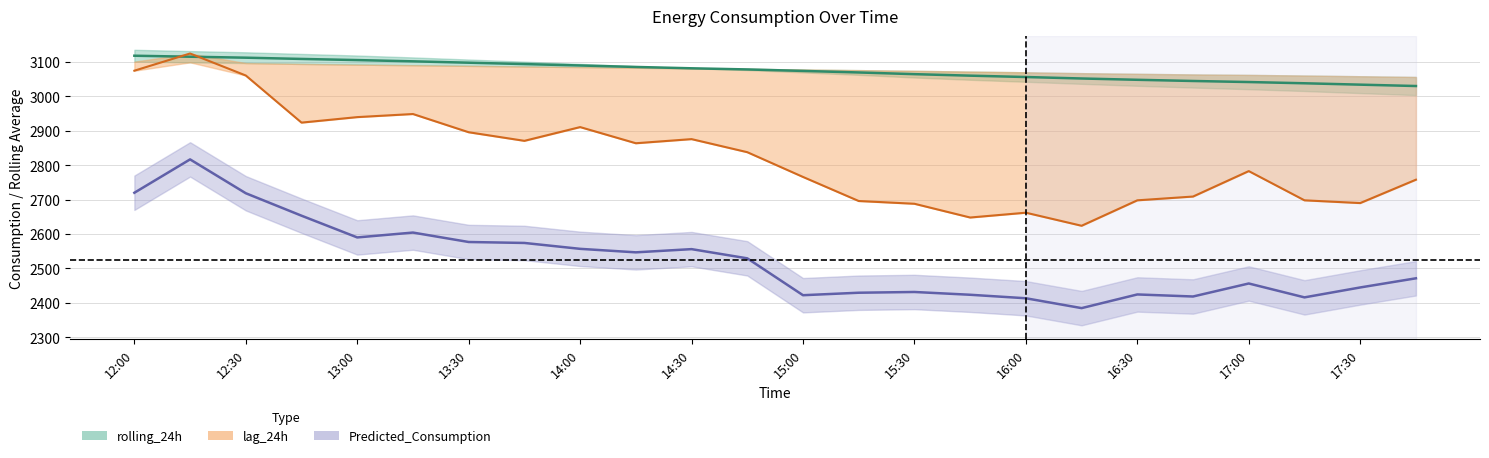

How many values in the Predicted_Consumption series are below 2529?

12